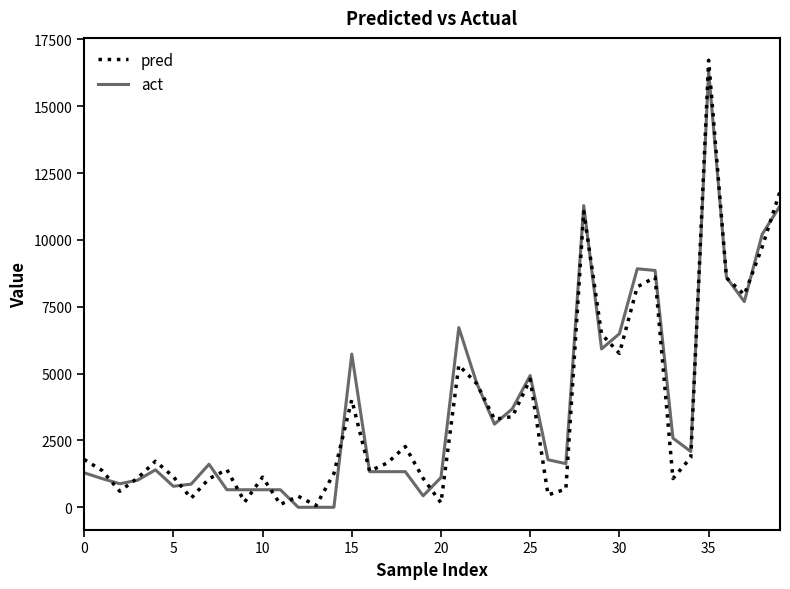

What is the greatest value displayed?

16718.6